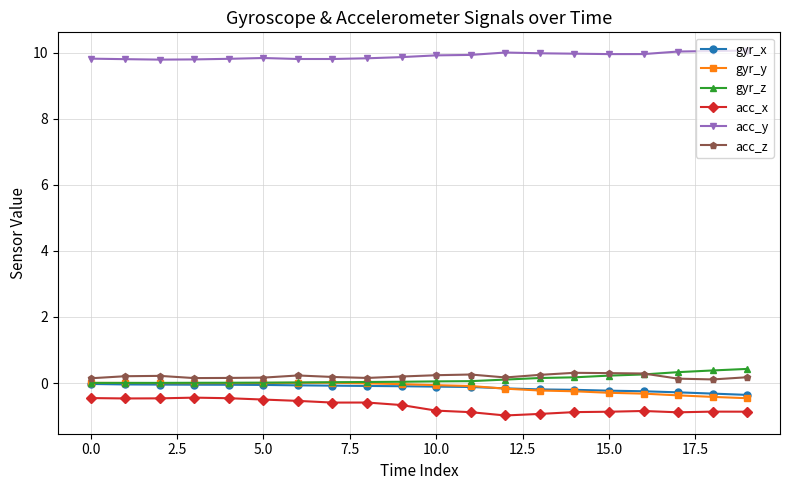

Which series has the largest total across all categories?

acc_y